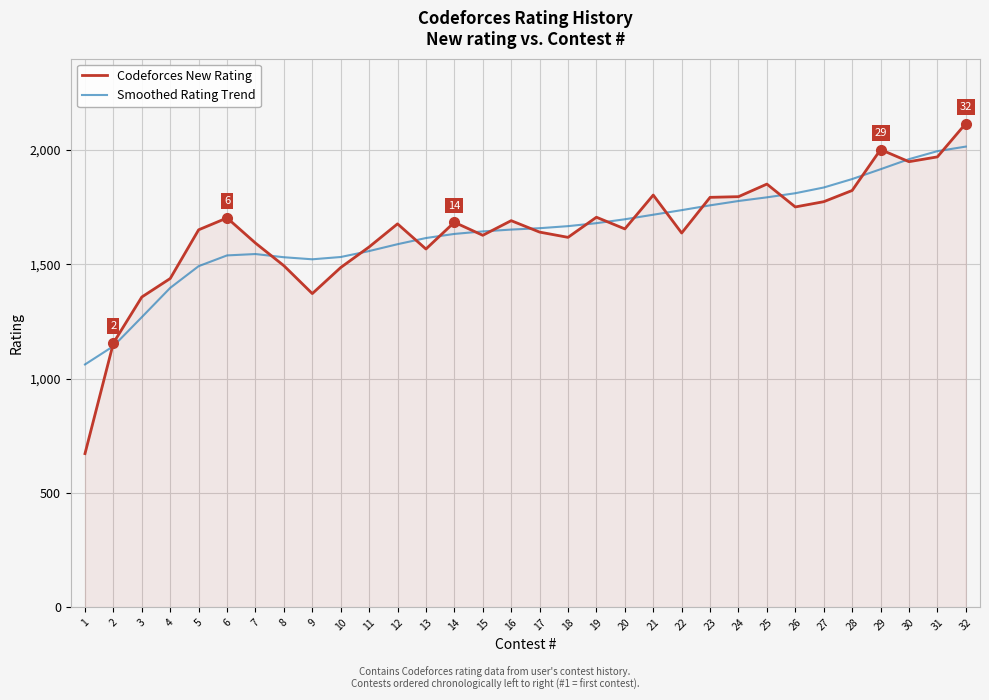

Rank the series at 32 from highest to lowest value.

Codeforces New Rating, Smoothed Rating Trend